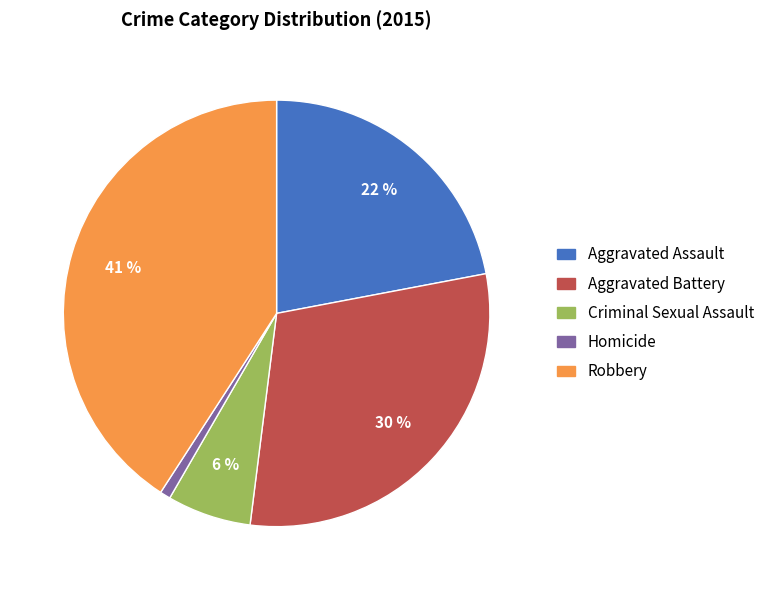

Does Aggravated Assault represent more than half of the total?

No